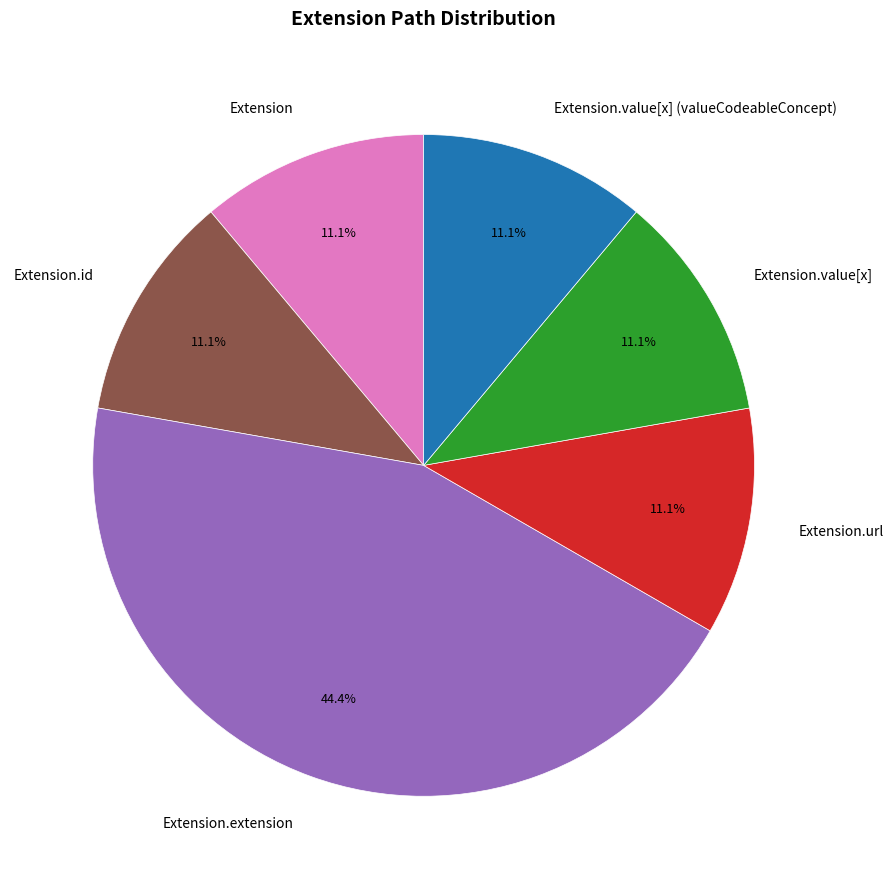

What is the largest slice in the pie chart?

Extension.extension